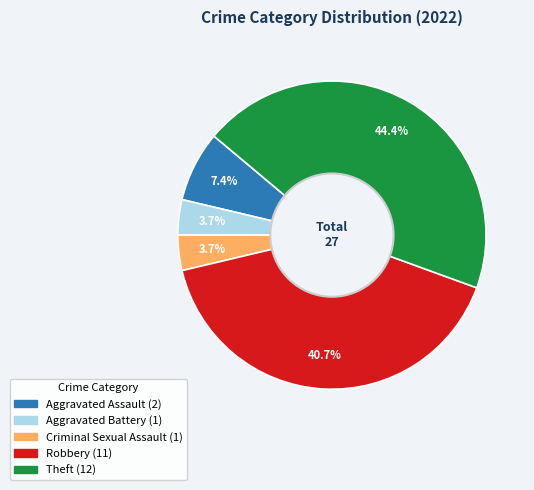

What is the total percentage of Robbery and Aggravated Assault?

48.1%